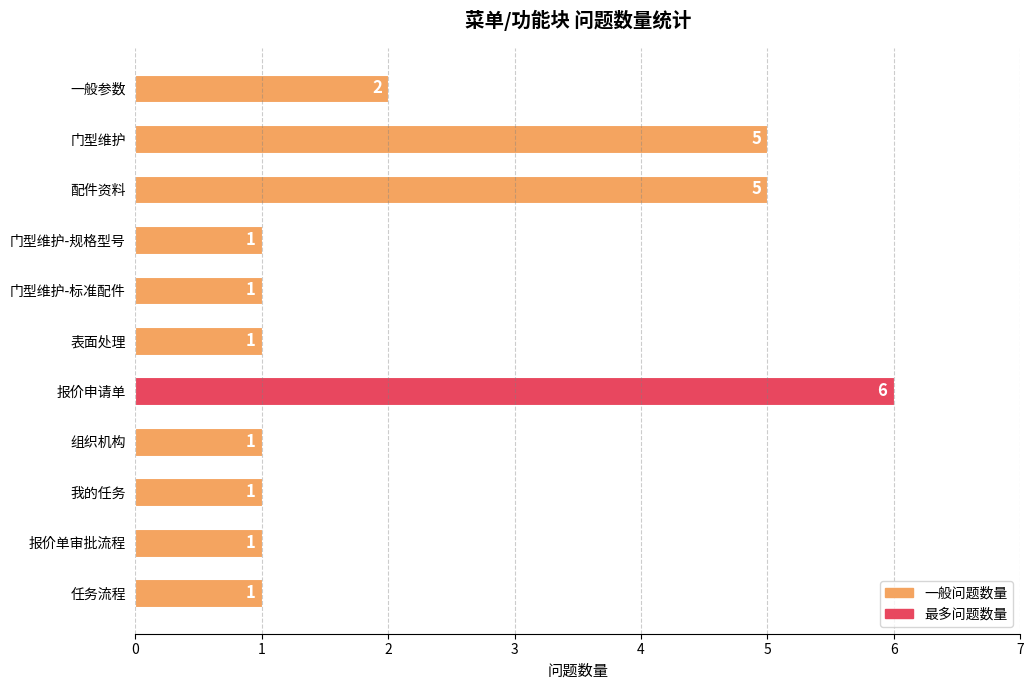

Between 组织机构 and 报价申请单, which is larger?

报价申请单